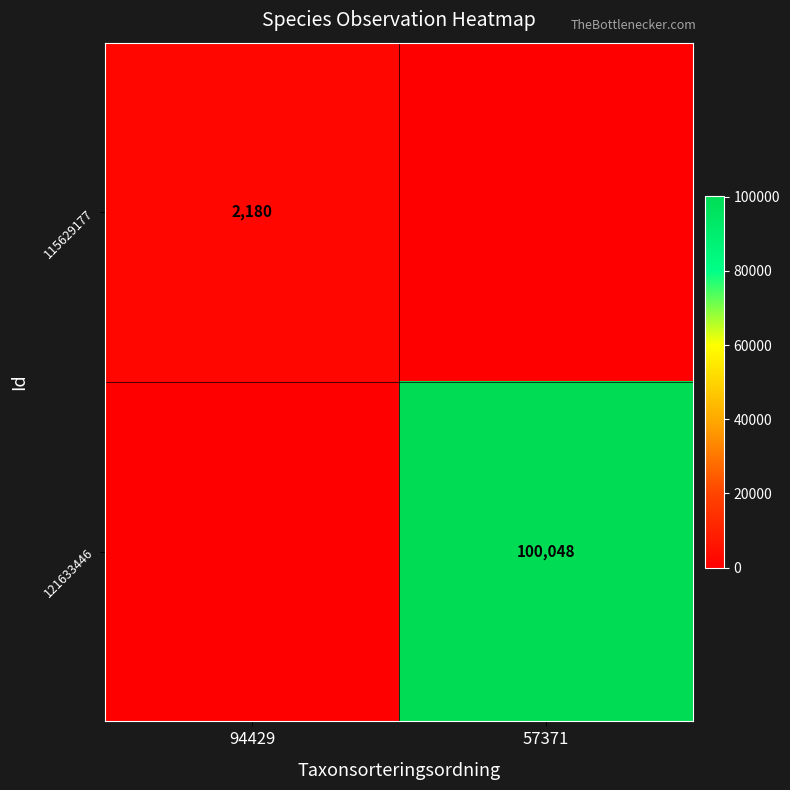

Is the value of 121633446 at 57371 greater than the value of 115629177 at 94429?

Yes